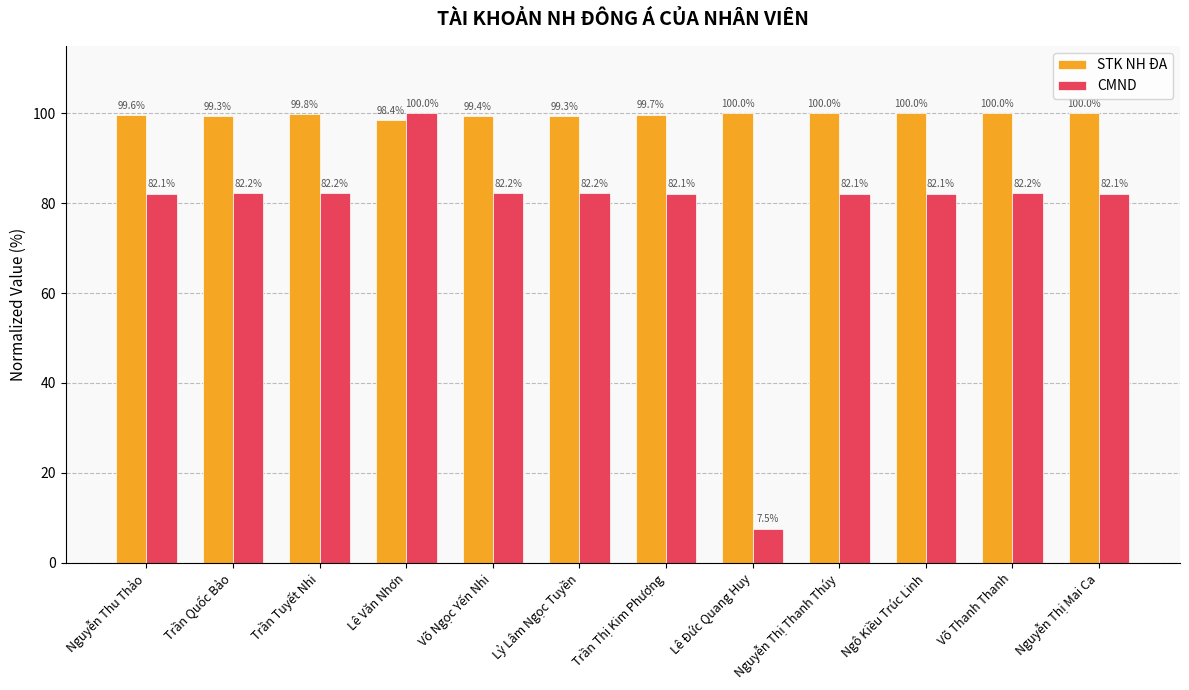

Are the bars grouped side by side (vs. stacked)?

Yes